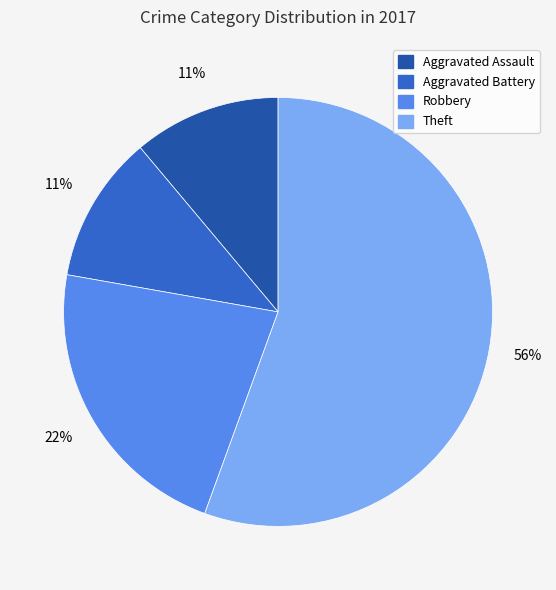

How many slices are in this pie chart?

4